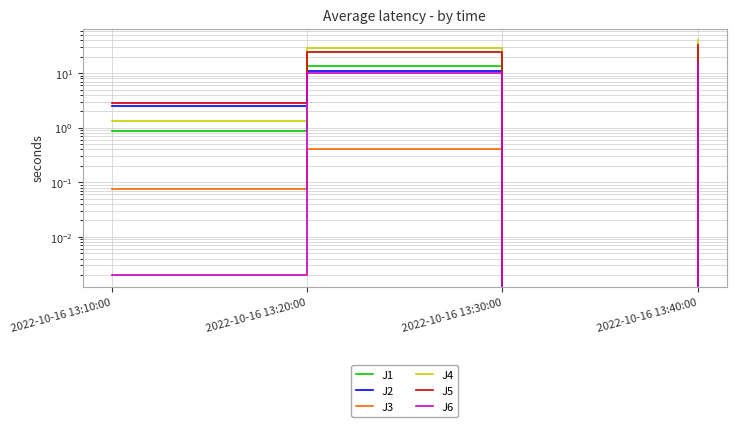

What is the difference between the J1 values at 2022-10-16 13:30:00 and 2022-10-16 13:10:00?

0.9